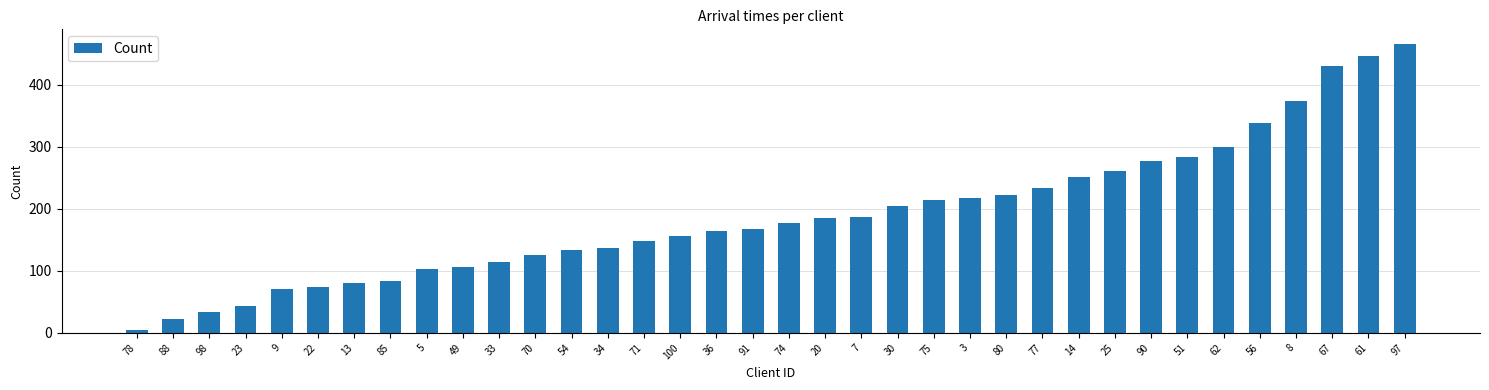

The value at 54 is 195. True or false?

False